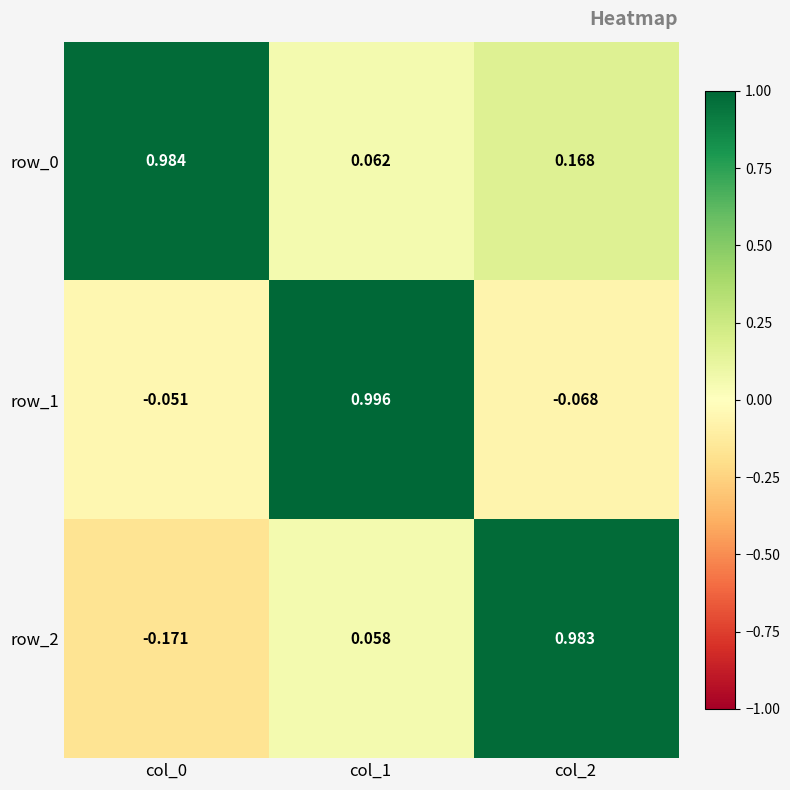

Is the value of row_2 at col_0 greater than the value of row_0 at col_1?

No